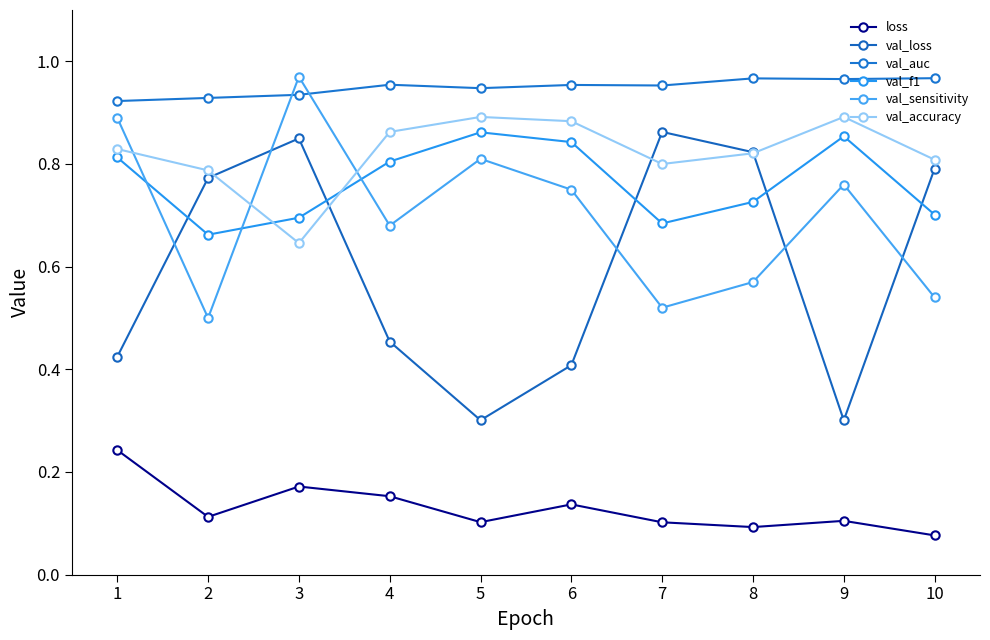

Reading left to right, extract all data points from this chart.

loss: 0.2	0.1	0.2	0.2	0.1	0.1	0.1	0.1	0.1	0.1
val_loss: 0.4	0.8	0.8	0.5	0.3	0.4	0.9	0.8	0.3	0.8
val_auc: 0.9	0.9	0.9	1.0	0.9	1.0	1.0	1.0	1.0	1.0
val_f1: 0.8	0.7	0.7	0.8	0.9	0.8	0.7	0.7	0.9	0.7
val_sensitivity: 0.9	0.5	1.0	0.7	0.8	0.8	0.5	0.6	0.8	0.5
val_accuracy: 0.8	0.8	0.6	0.9	0.9	0.9	0.8	0.8	0.9	0.8